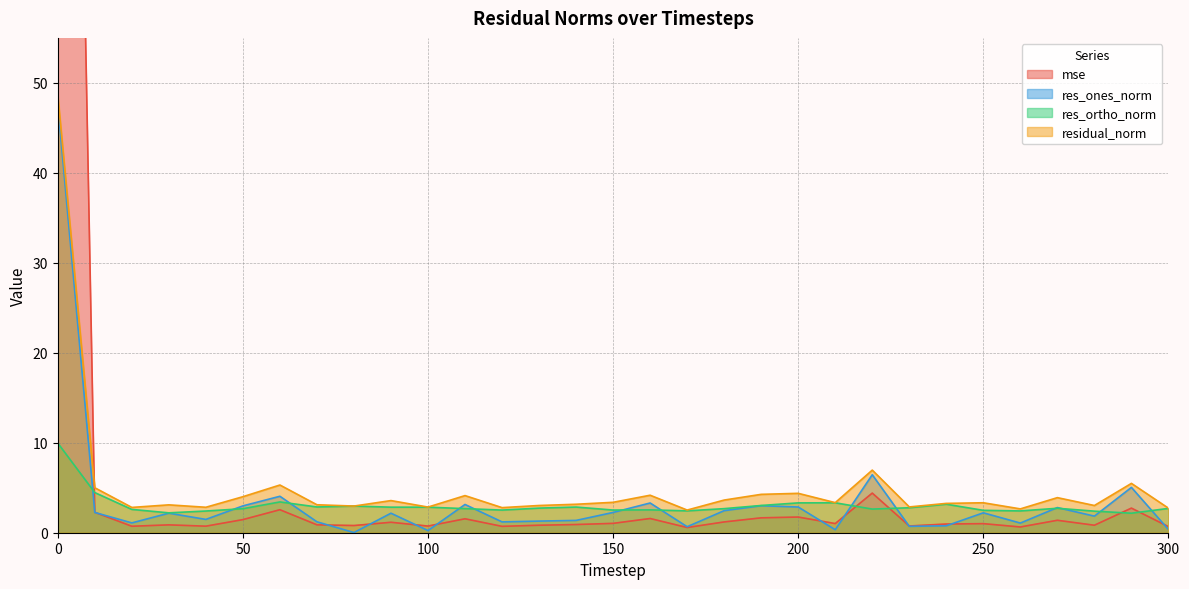

Reading right to left, list all the values displayed in this chart.

mse: 300=0.7	290=2.7	280=0.8	270=1.4	260=0.6	250=1.0	240=1.0	230=0.7	220=4.4	210=1.0	200=1.7	190=1.7	180=1.2	170=0.6	160=1.6	150=1.0	140=0.9	130=0.8	120=0.7	110=1.5	100=0.7	90=1.2	80=0.8	70=0.9	60=2.6	50=1.5	40=0.7	30=0.9	20=0.7	10=2.3	0=215.0
res_ones_norm: 300=0.4	290=5.0	280=1.8	270=2.8	260=1.1	250=2.2	240=0.8	230=0.7	220=6.4	210=0.3	200=2.9	190=3.0	180=2.5	170=0.7	160=3.3	150=2.3	140=1.4	130=1.3	120=1.2	110=3.1	100=0.2	90=2.2	80=0.0	70=1.2	60=4.1	50=3.0	40=1.5	30=2.2	20=1.1	10=2.3	0=47.6
res_ortho_norm: 300=2.7	290=2.2	280=2.4	270=2.7	260=2.4	250=2.5	240=3.2	230=2.8	220=2.6	210=3.3	200=3.3	190=3.0	180=2.7	170=2.4	160=2.5	150=2.5	140=2.9	130=2.7	120=2.5	110=2.7	100=2.8	90=2.8	80=3.0	70=2.9	60=3.4	50=2.7	40=2.4	30=2.2	20=2.6	10=4.5	0=10.0
residual_norm: 300=2.7	290=5.5	280=3.0	270=3.9	260=2.6	250=3.3	240=3.3	230=2.9	220=7.0	210=3.3	200=4.4	190=4.3	180=3.6	170=2.5	160=4.2	150=3.4	140=3.2	130=3.0	120=2.8	110=4.1	100=2.8	90=3.6	80=3.0	70=3.1	60=5.3	50=4.0	40=2.8	30=3.1	20=2.8	10=5.0	0=48.6